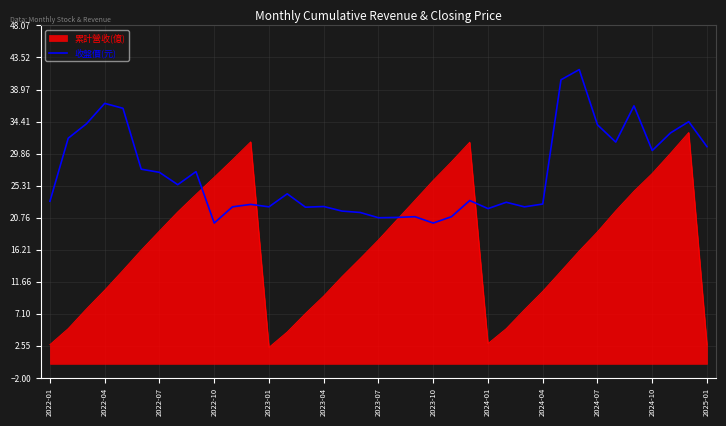

List the series in order of their overall mean, lowest first.

累計營收(億), 收盤價(元)